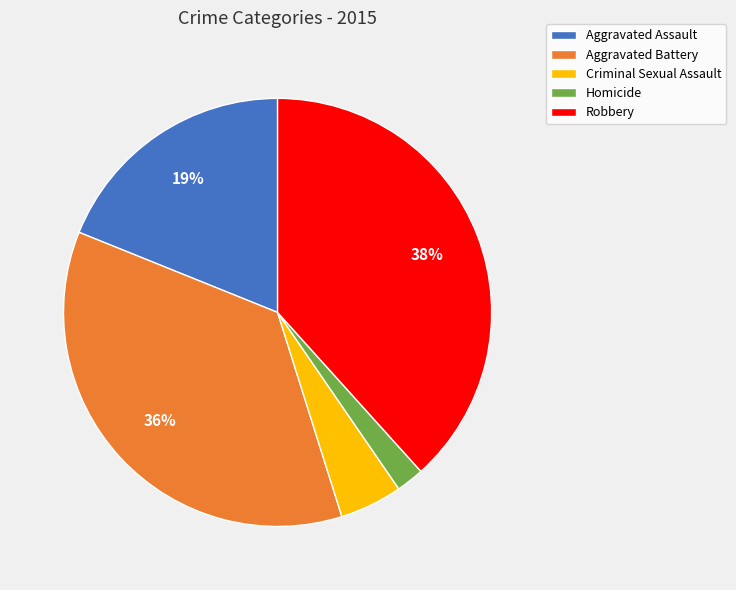

Does any single category account for the majority?

No